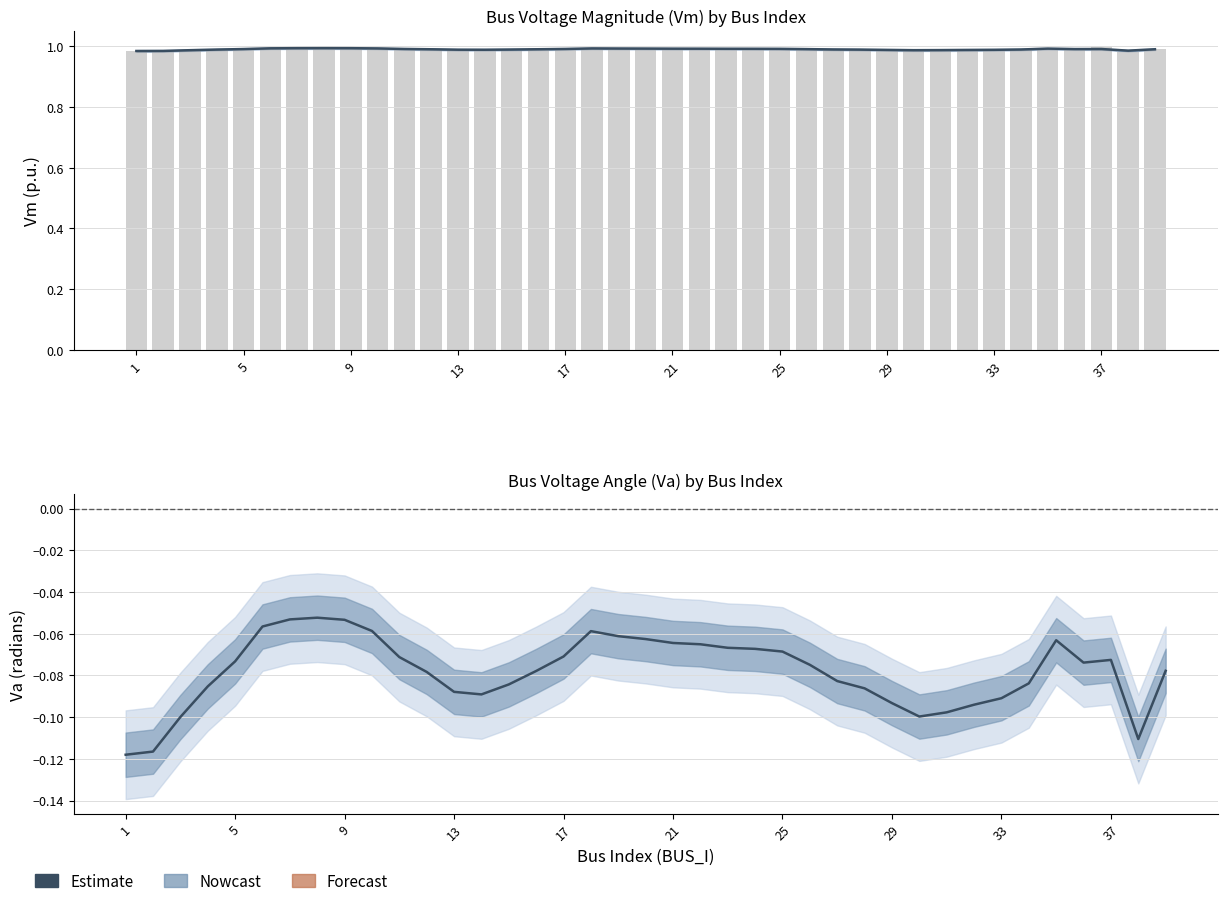

How many categories are shown in the chart?

39